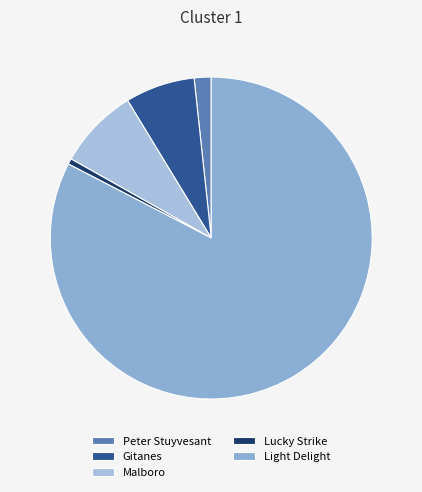

Is Gitanes the majority of the pie?

No